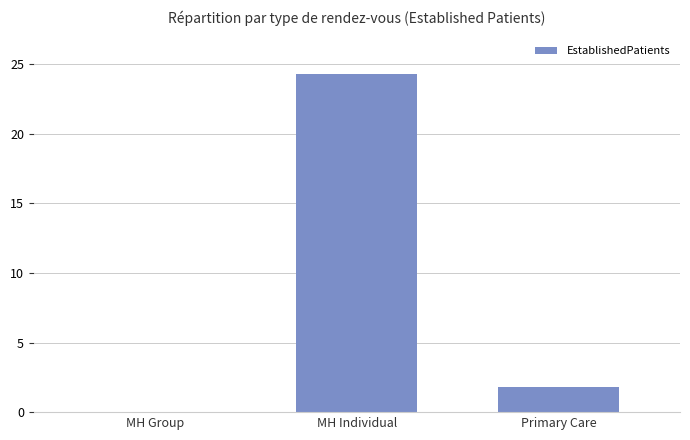

The chart shows a value of 0.0 at MH Group. True or false?

True